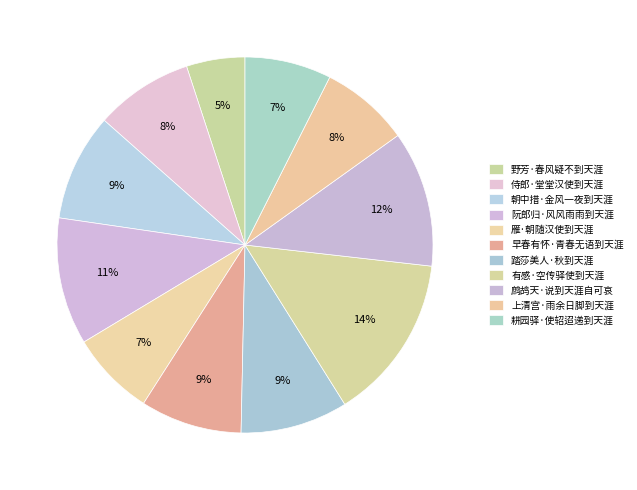

Which has a higher value, 雁·朝随汉使到天涯 or 野芳·春风疑不到天涯?

雁·朝随汉使到天涯